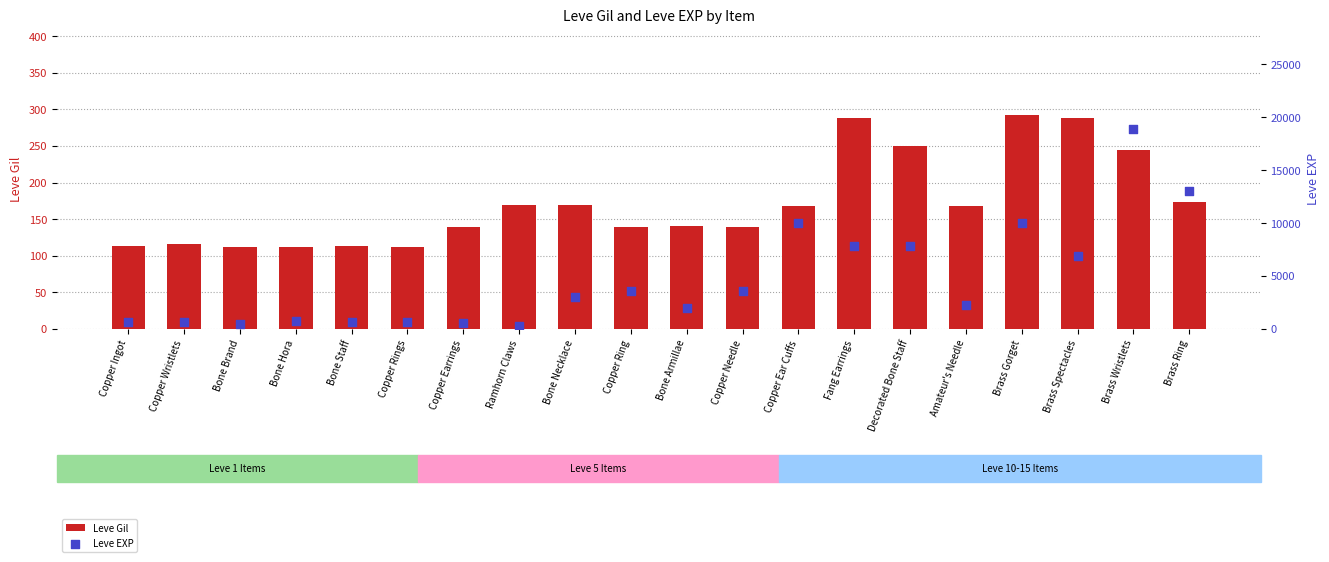

At which category is the sum across all series the highest?

Brass Wristlets